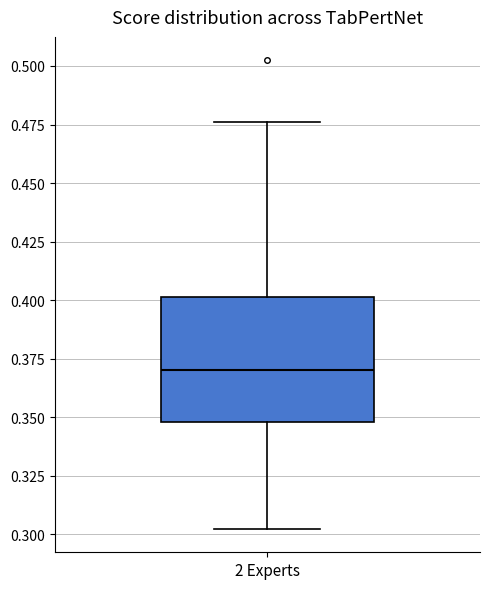

Where is the lower edge of the box for 2 Experts on the y-axis? The values are not printed on the chart, so give them approximately, as read against the axis.

0.350